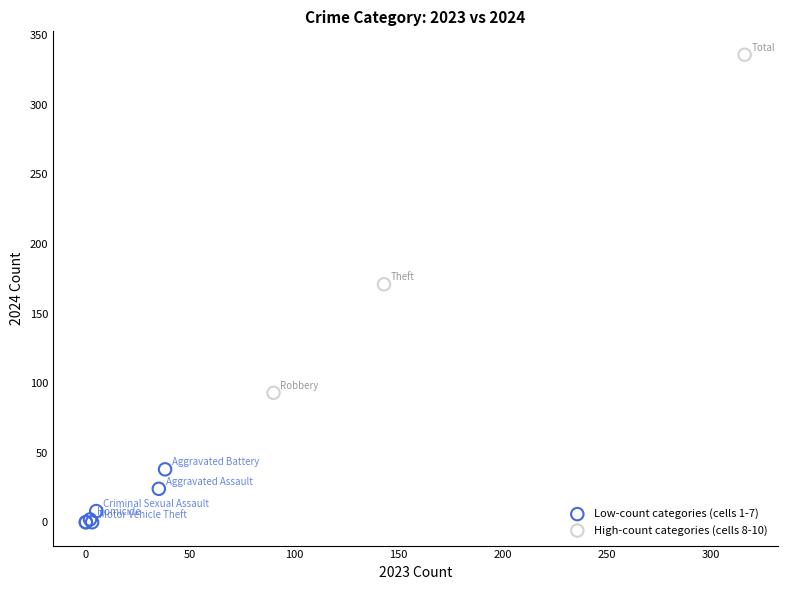

What are all the series names shown in the legend?

Low-count categories (cells 1-7), High-count categories (cells 8-10)